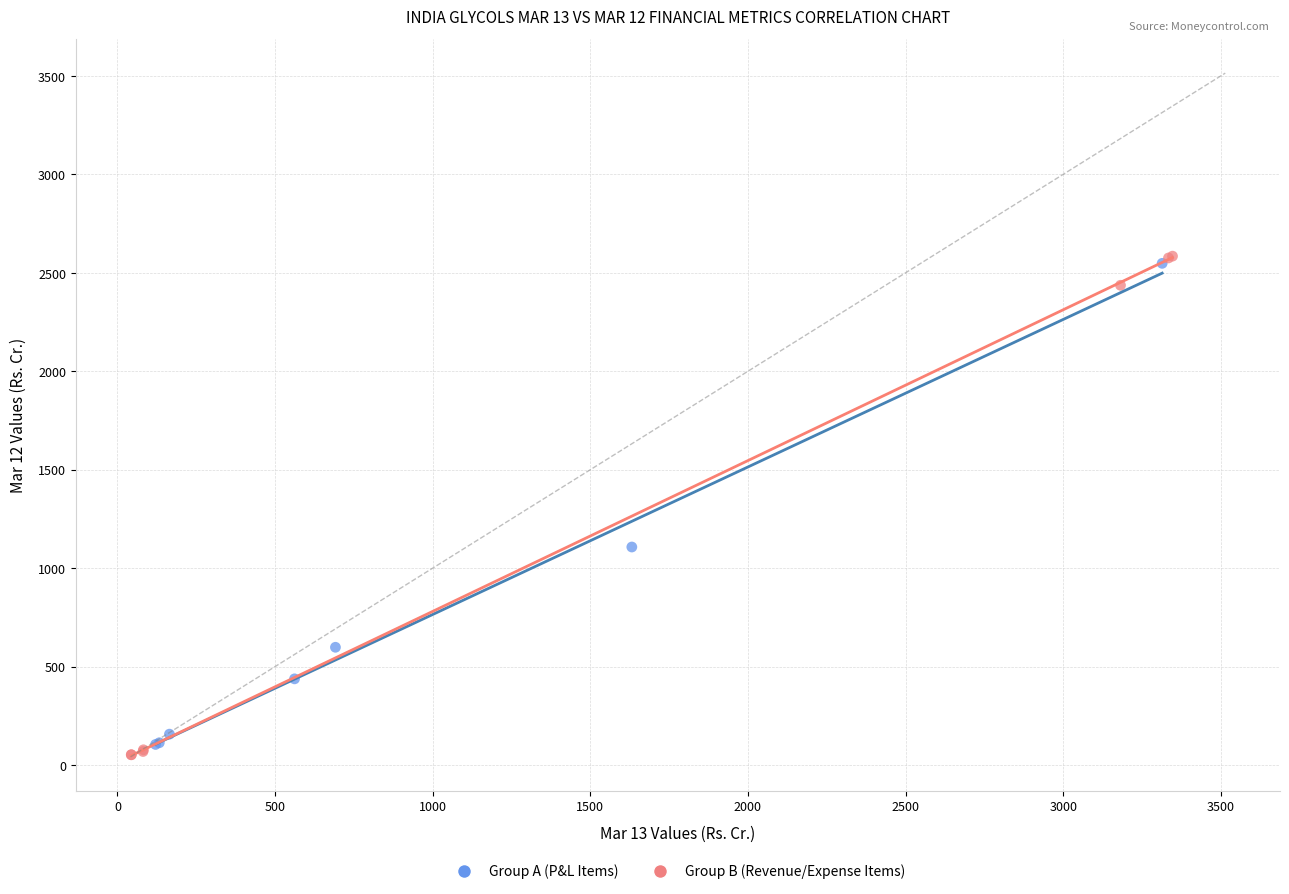

Which series has the widest spread of Y values?

Group B (Revenue/Expense Items)